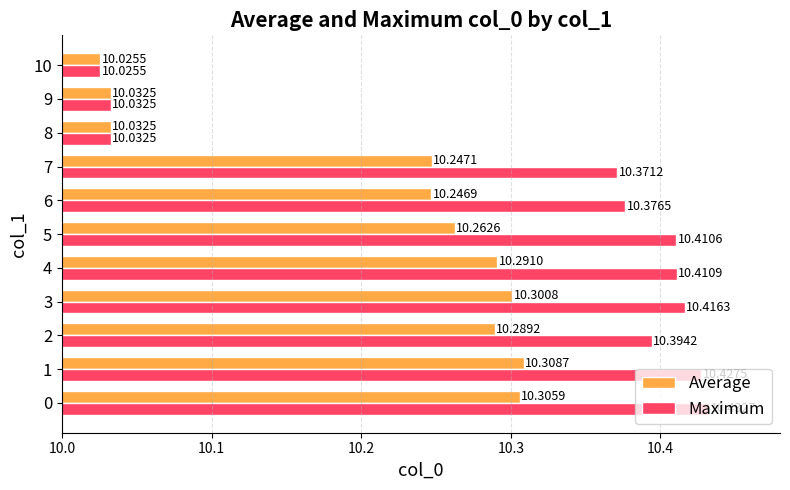

Between 4 and 7, which series saw the biggest shift?

Average